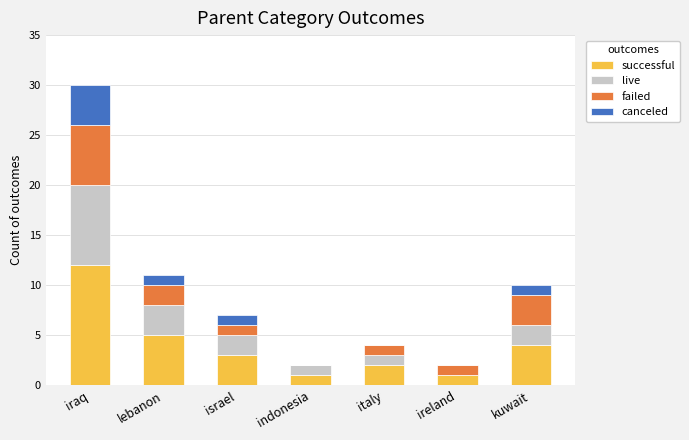

Reading right to left, list the values for the successful series.

kuwait=4	ireland=1	italy=2	indonesia=1	israel=3	lebanon=5	iraq=12